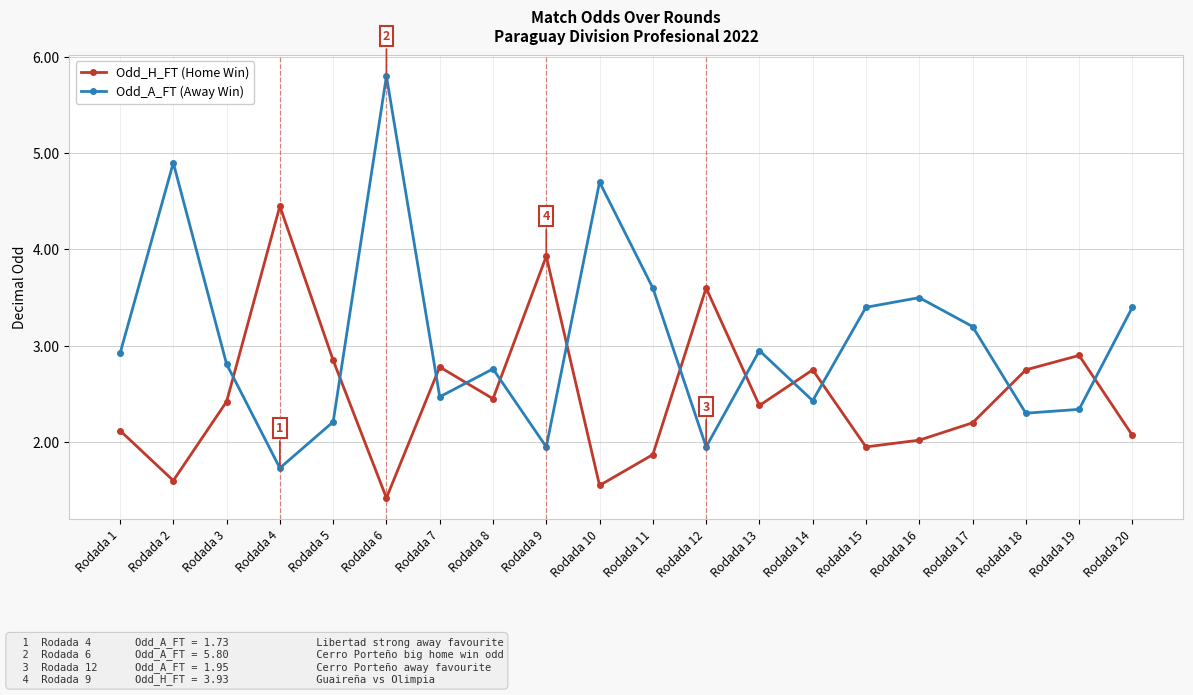

Count the number of data series in this chart.

2